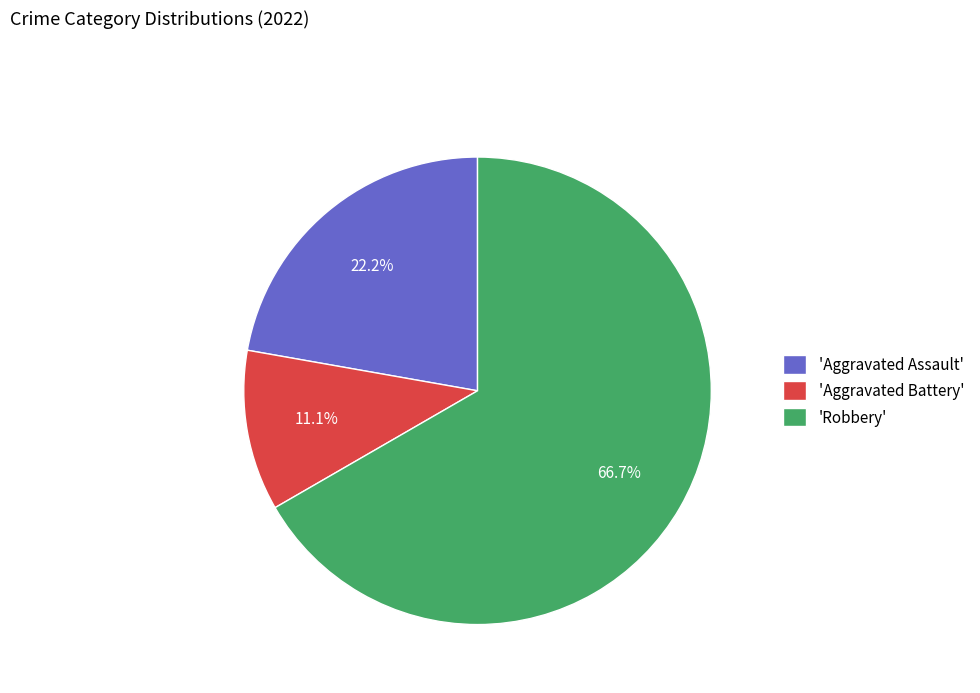

Which category accounts for the majority?

'Robbery'